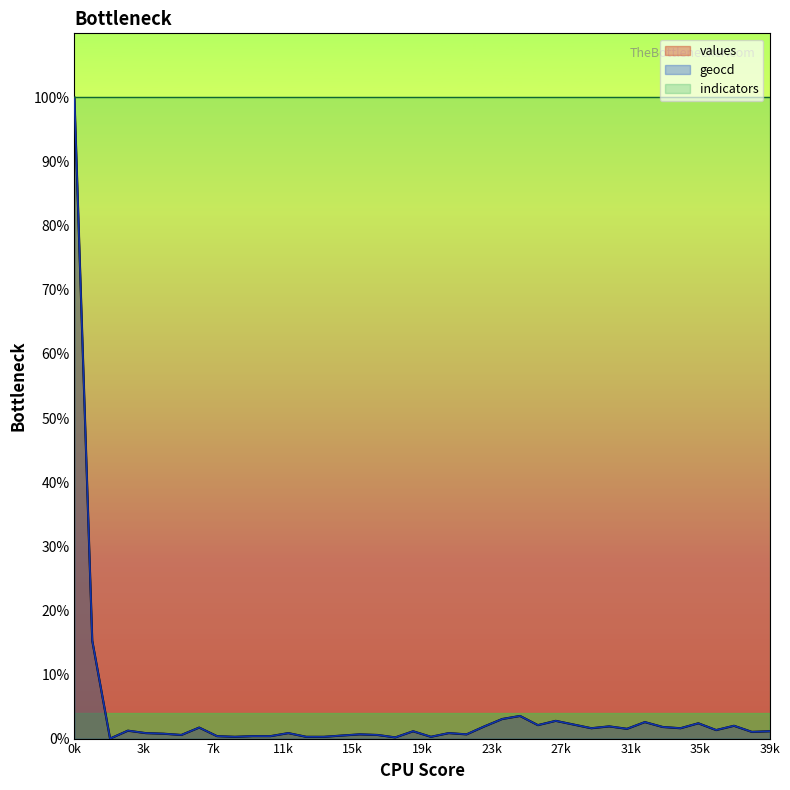

How many data points in geocd are less than 1?

18